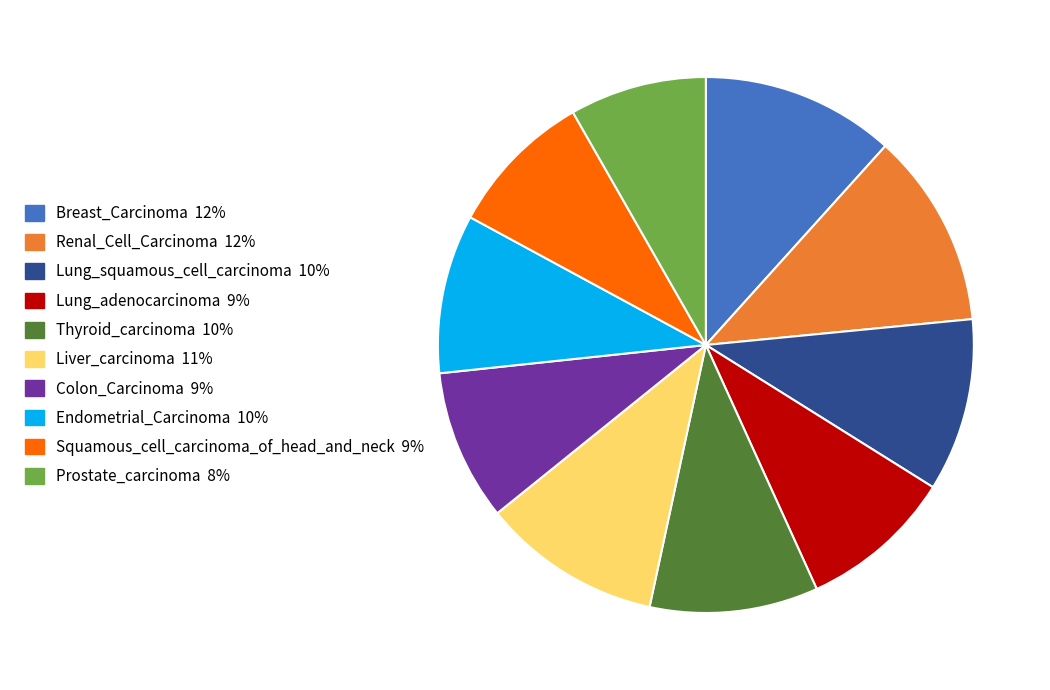

Is there any slice that represents more than half of the pie?

No